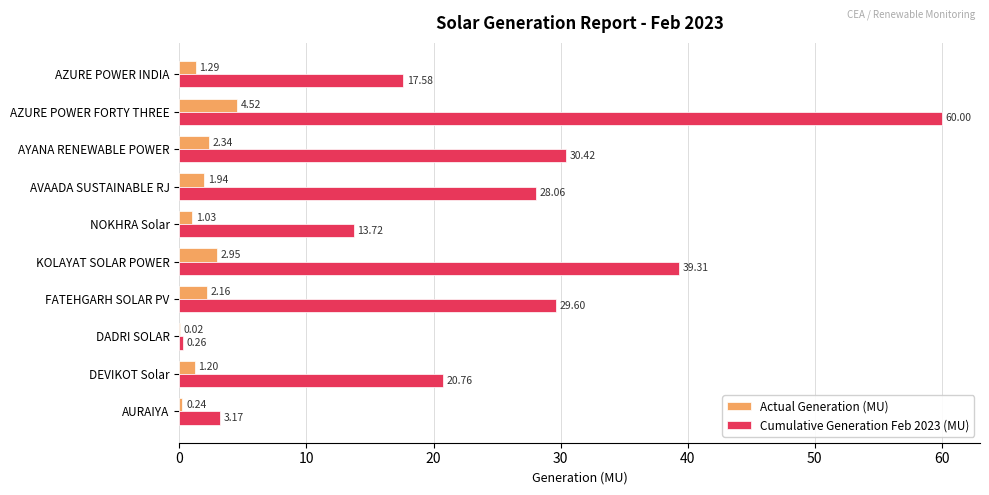

What is the sum of all Cumulative Generation Feb 2023 (MU) values?

242.9